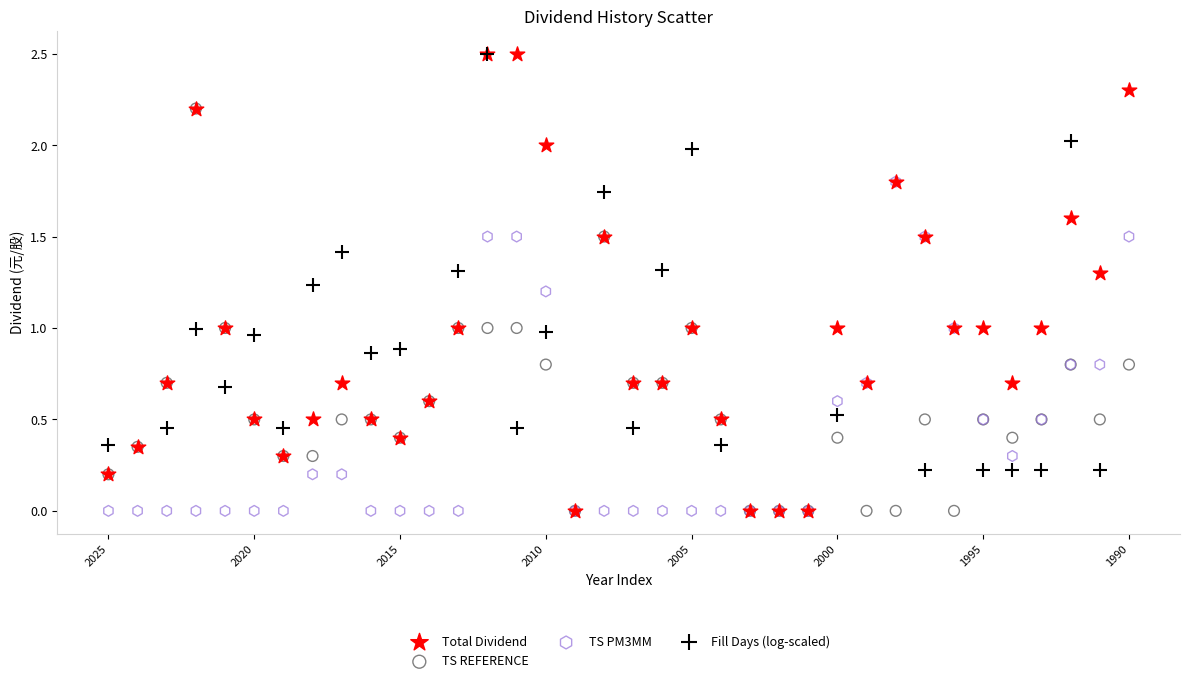

Which series has the widest spread of Y values?

Total Dividend